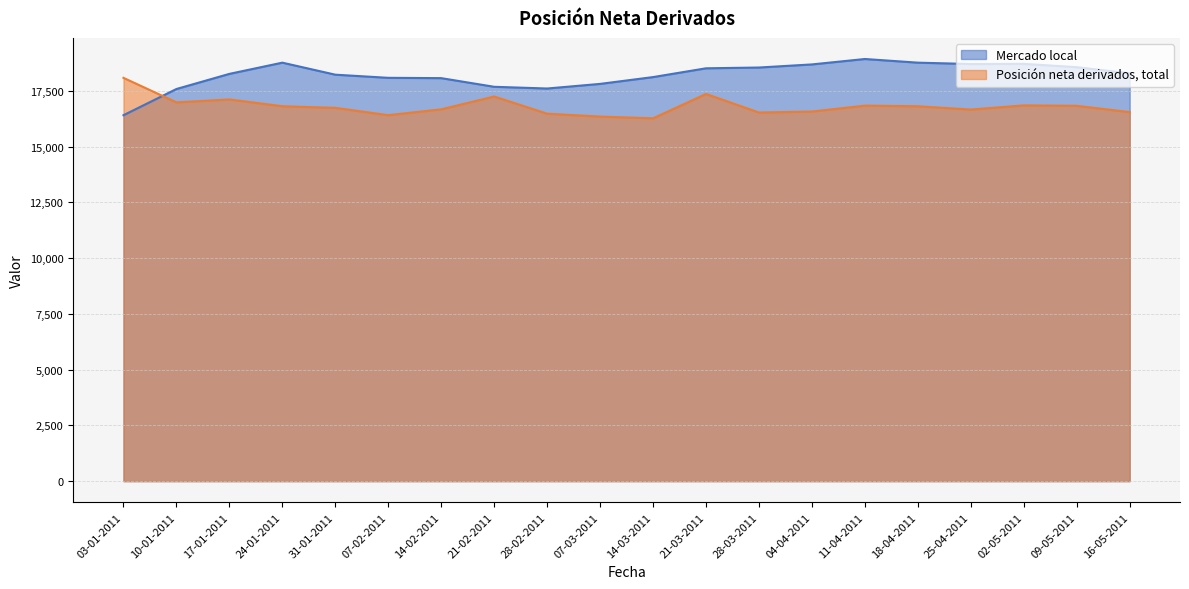

List the series in order of their overall mean, highest first.

Mercado local, Posición neta derivados, total